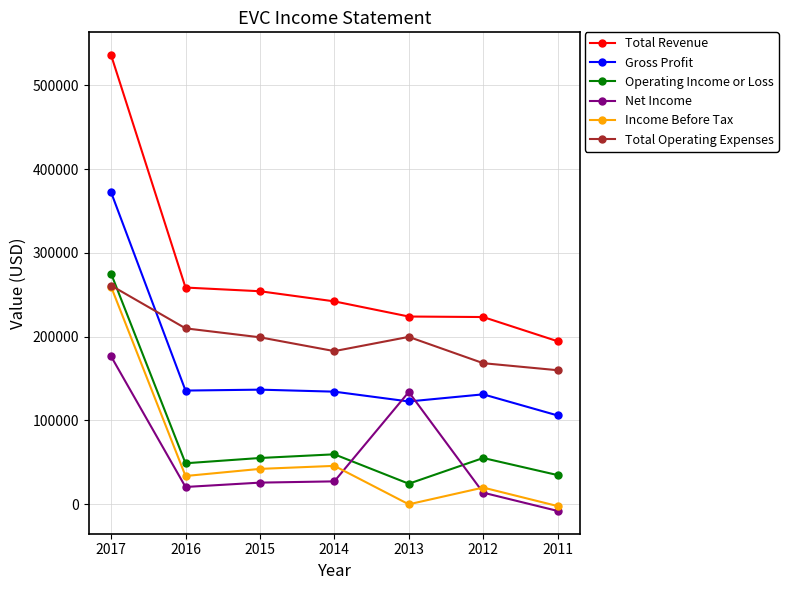

True or false: Total Revenue has more than 2 interior local peaks.

False